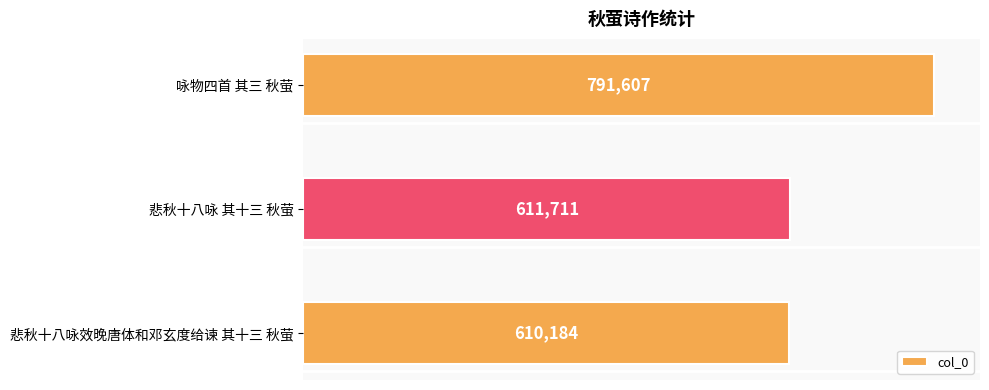

List the labels in order of value, largest first.

咏物四首 其三 秋萤, 悲秋十八咏 其十三 秋萤, 悲秋十八咏效晚唐体和邓玄度给谏 其十三 秋萤